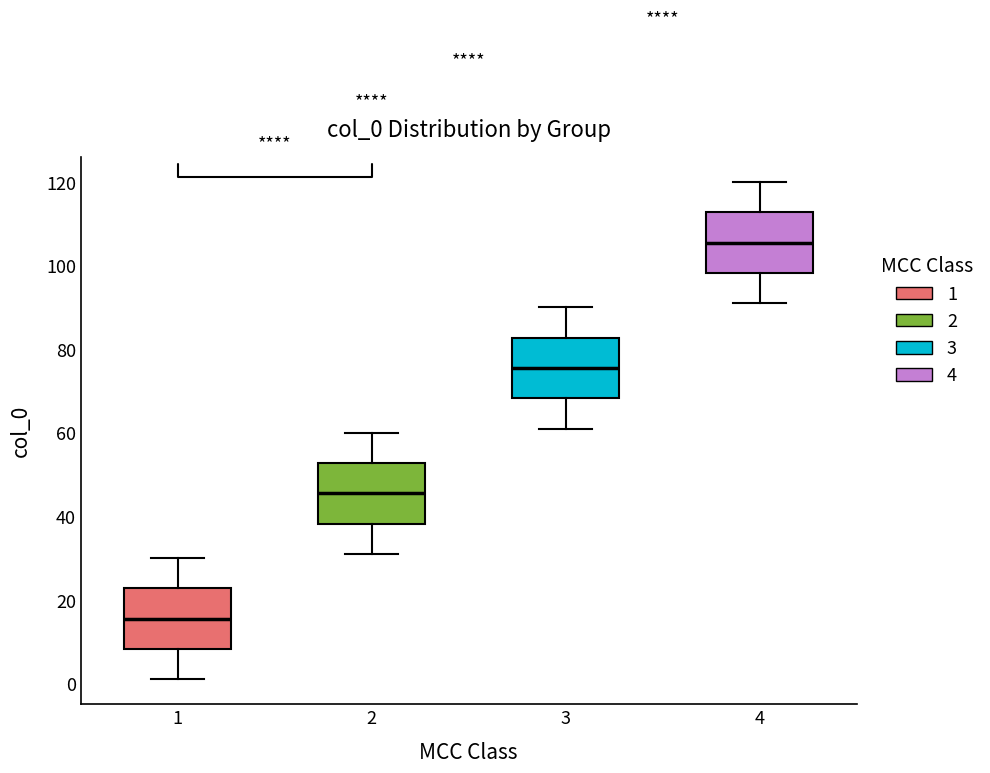

Where does the upper whisker of the box at x = 3 end on the y-axis? The values are not printed on the chart, so give them approximately, as read against the axis.

90